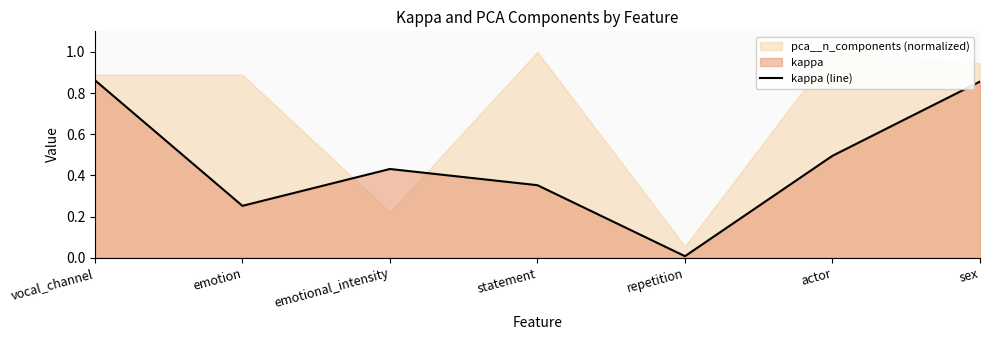

The value at statement is 0.1. True or false?

False